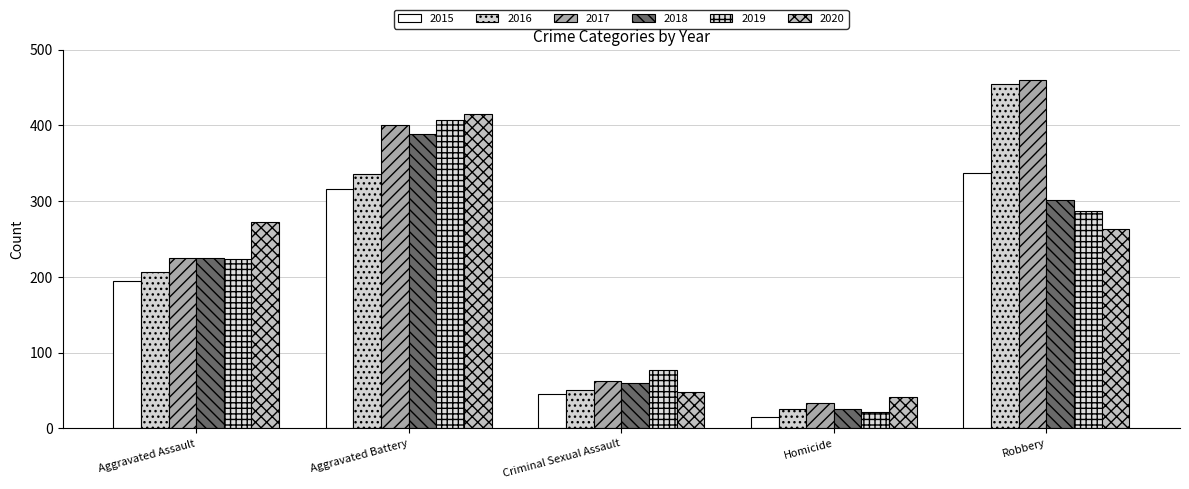

Reading right to left, extract all data points from this chart.

2015: Robbery=337	Homicide=15	Criminal Sexual Assault=46	Aggravated Battery=316	Aggravated Assault=194
2016: Robbery=454	Homicide=26	Criminal Sexual Assault=50	Aggravated Battery=336	Aggravated Assault=206
2017: Robbery=460	Homicide=33	Criminal Sexual Assault=62	Aggravated Battery=400	Aggravated Assault=225
2018: Robbery=301	Homicide=25	Criminal Sexual Assault=60	Aggravated Battery=389	Aggravated Assault=225
2019: Robbery=287	Homicide=22	Criminal Sexual Assault=77	Aggravated Battery=407	Aggravated Assault=223
2020: Robbery=263	Homicide=41	Criminal Sexual Assault=48	Aggravated Battery=415	Aggravated Assault=273